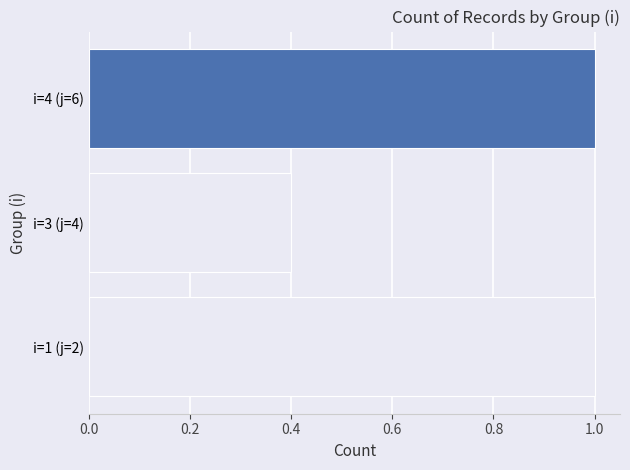

The chart shows a value of 0.4 at i=3 (j=4). True or false?

True